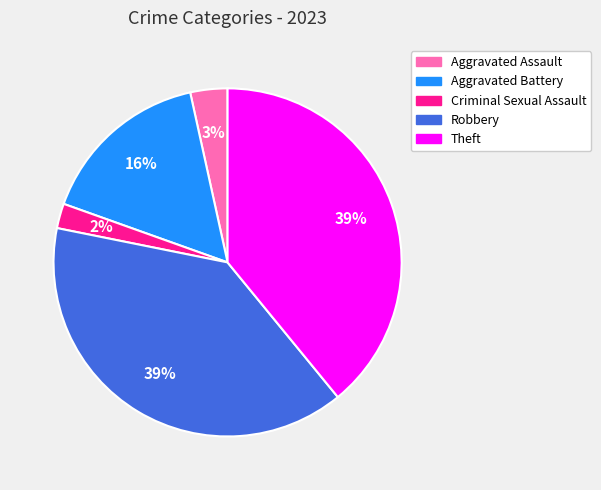

To the nearest percent, what is the difference between the largest and smallest slice percentages?

37%